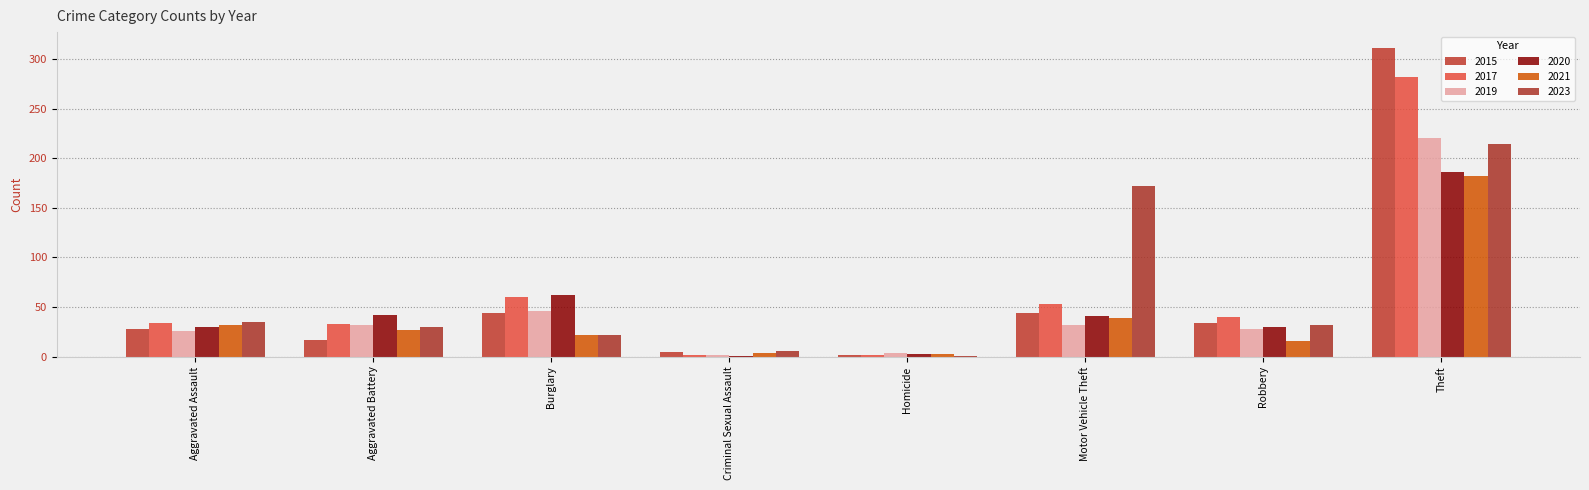

What is the maximum value for 2015?

312